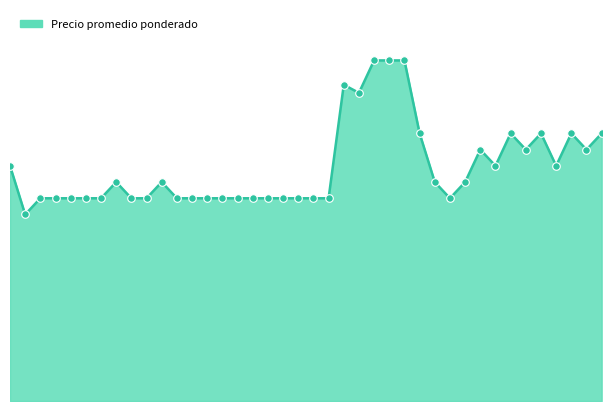

How many lines are shown in the chart?

1